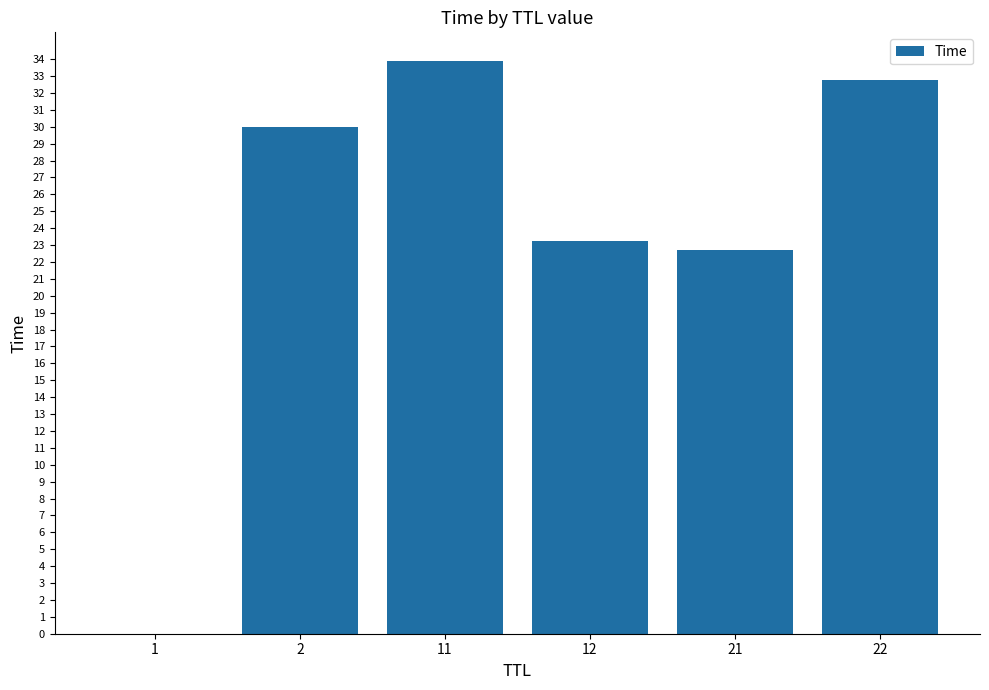

The value at 22 is 51.2. True or false?

False